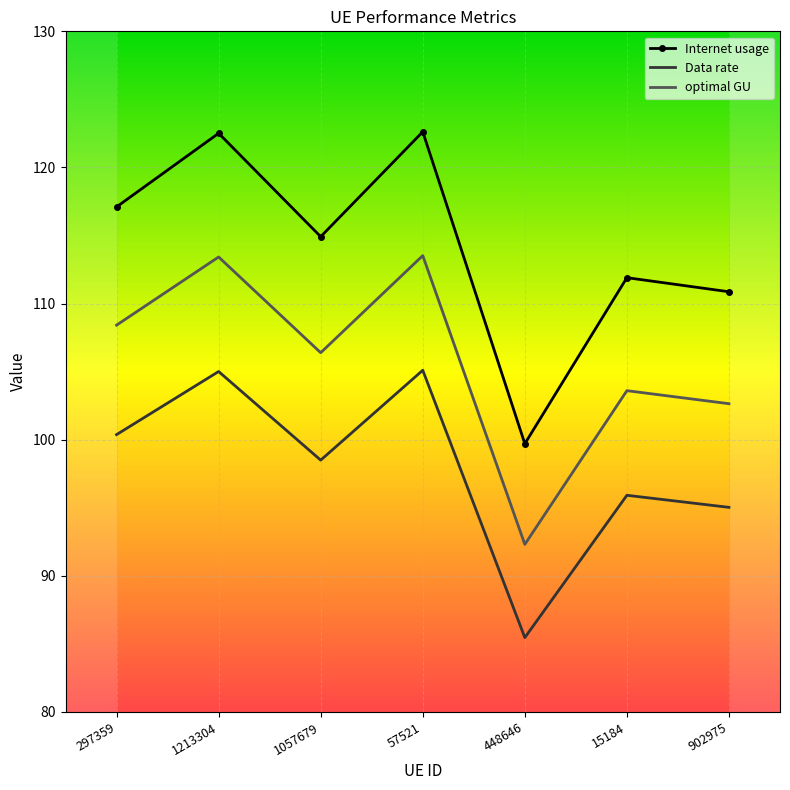

What is the average value of the Data rate series?

97.9